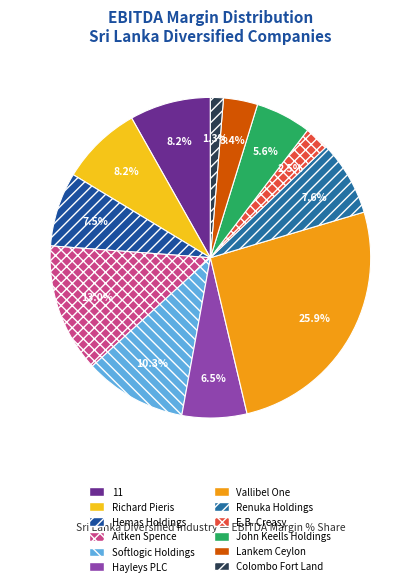

What portion of the pie excludes Colombo Fort Land?

98.7%